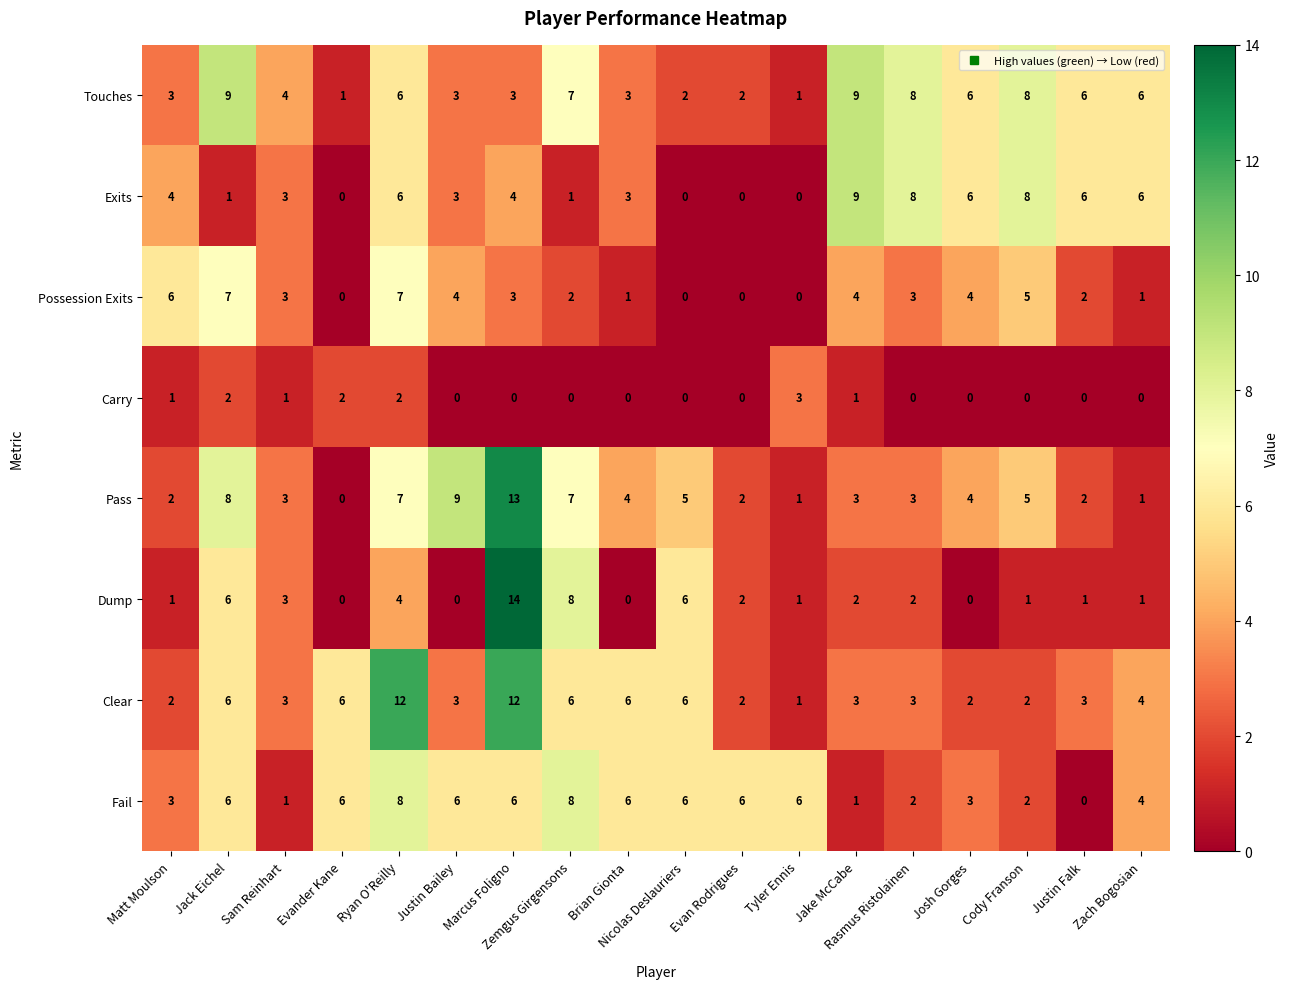

What is the maximum value for Touches?

9